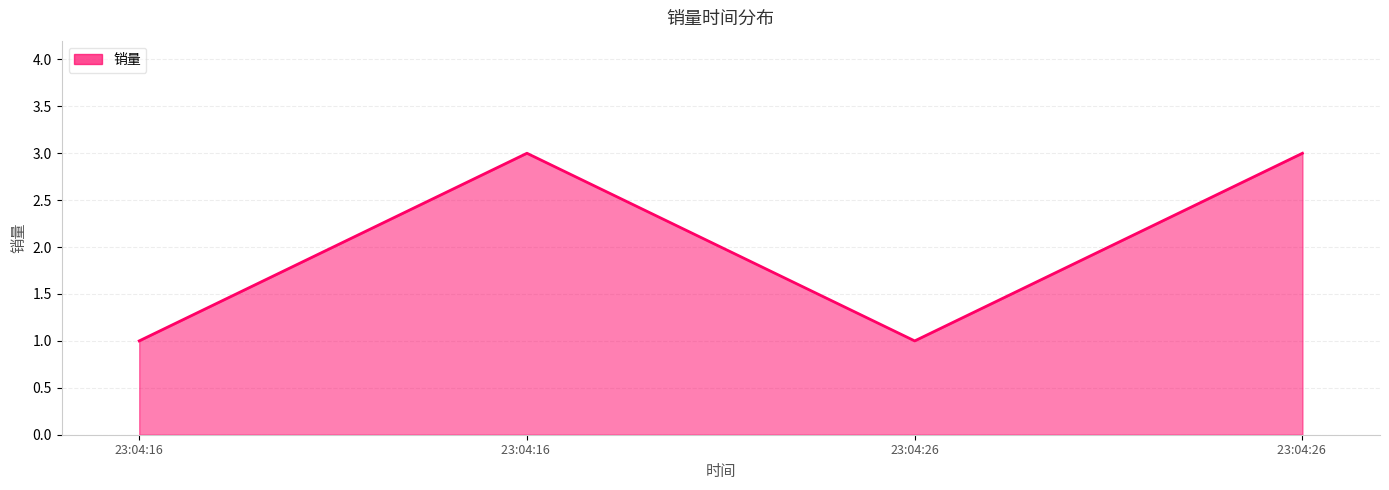

What is the change in value from 23:04:16 to 23:04:16 ?

+2